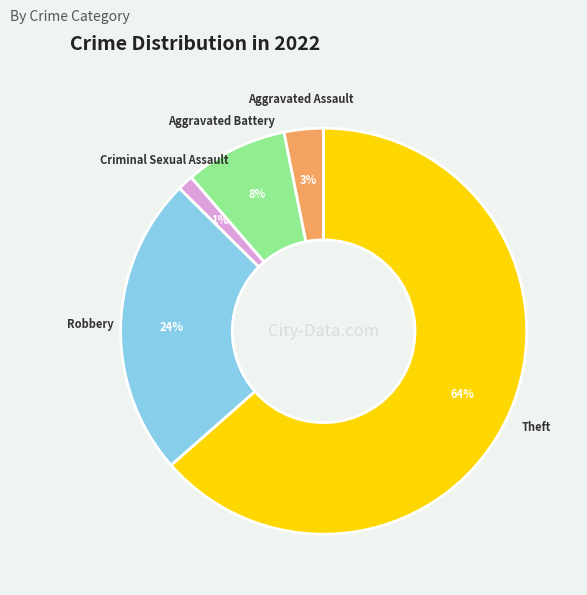

Is there any slice that represents more than half of the pie?

Yes